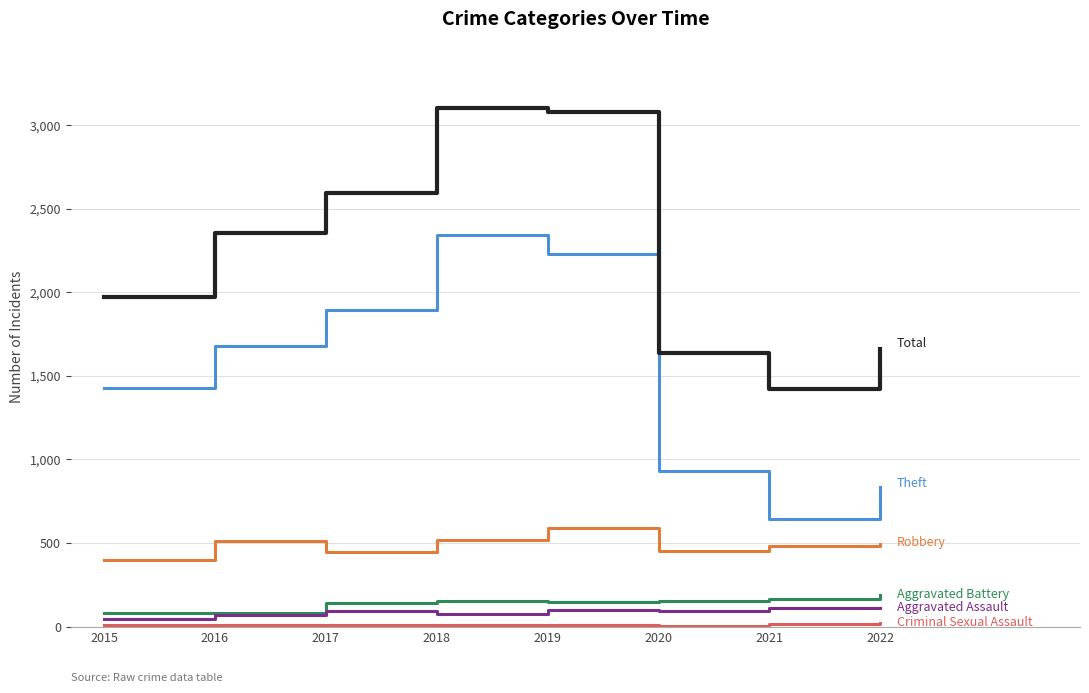

What is the greatest value displayed?

3103